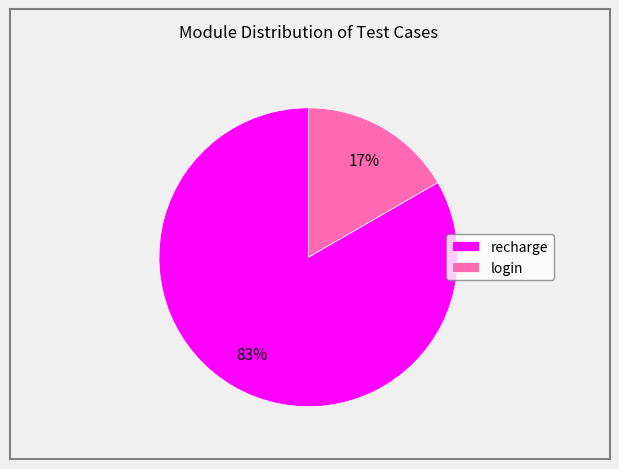

To the nearest percent, what percentage of the pie is login?

17%